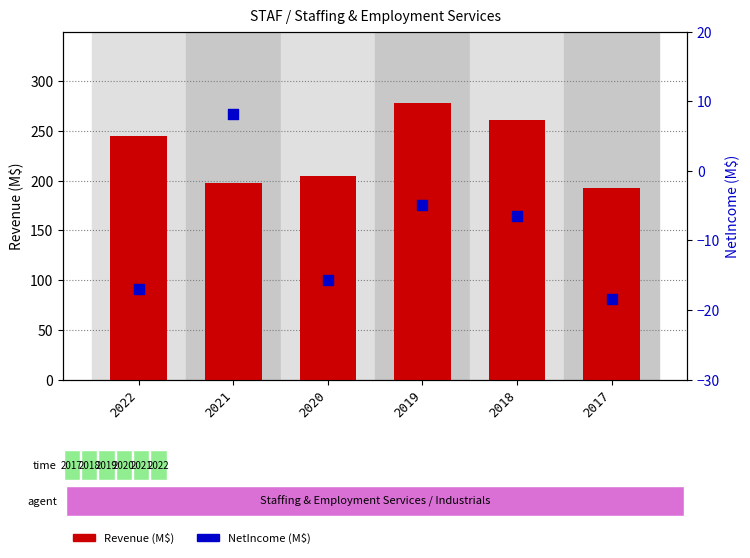

Which series reaches the minimum Y coordinate?

NetIncome (M$)